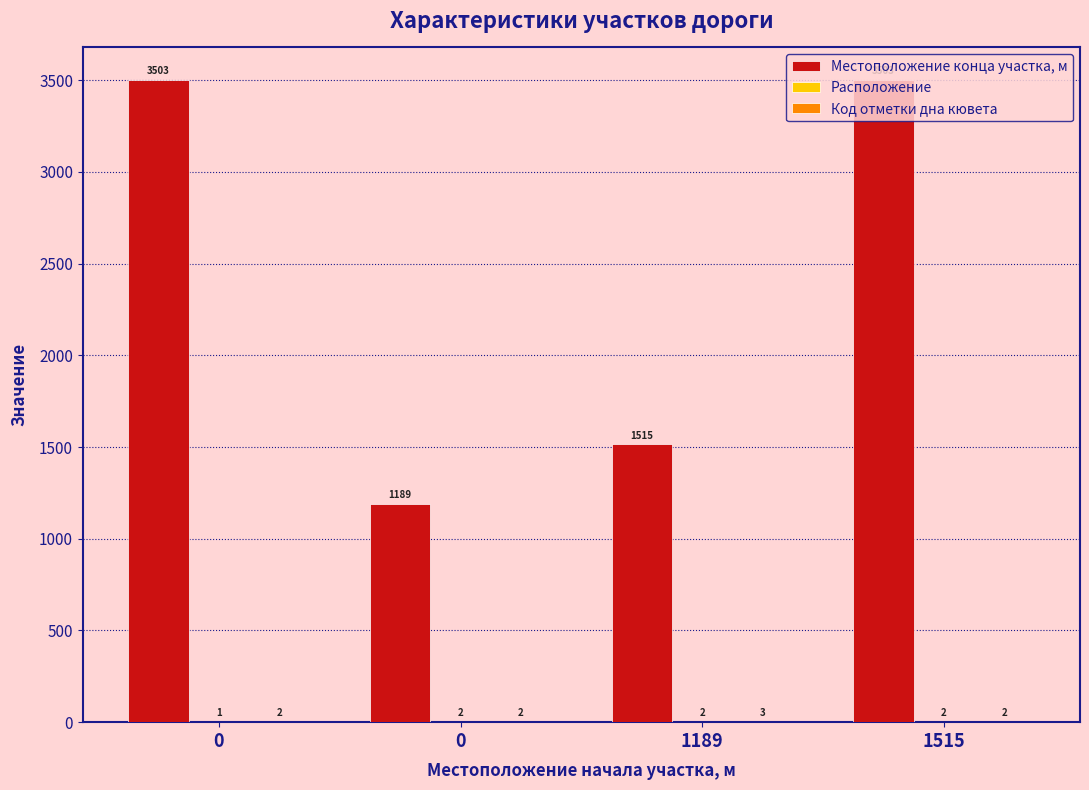

What is the sum of the Расположение values at 1515 and 1189?

4